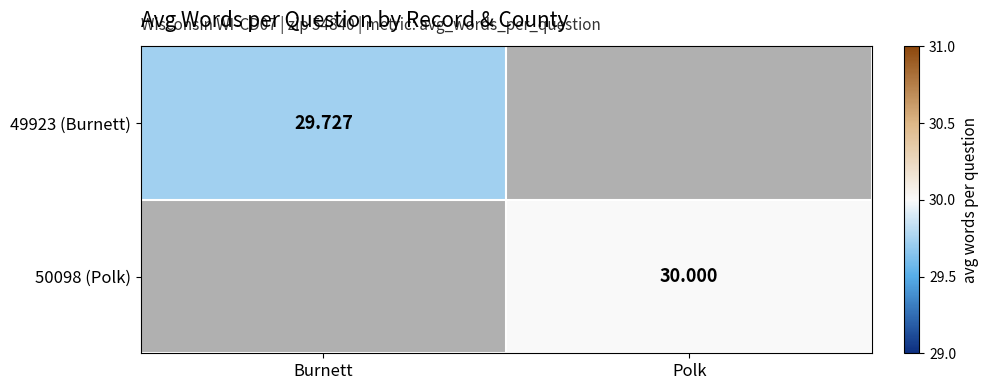

True or false: 50098 (Polk) has a value of 30.0 at Polk.

True